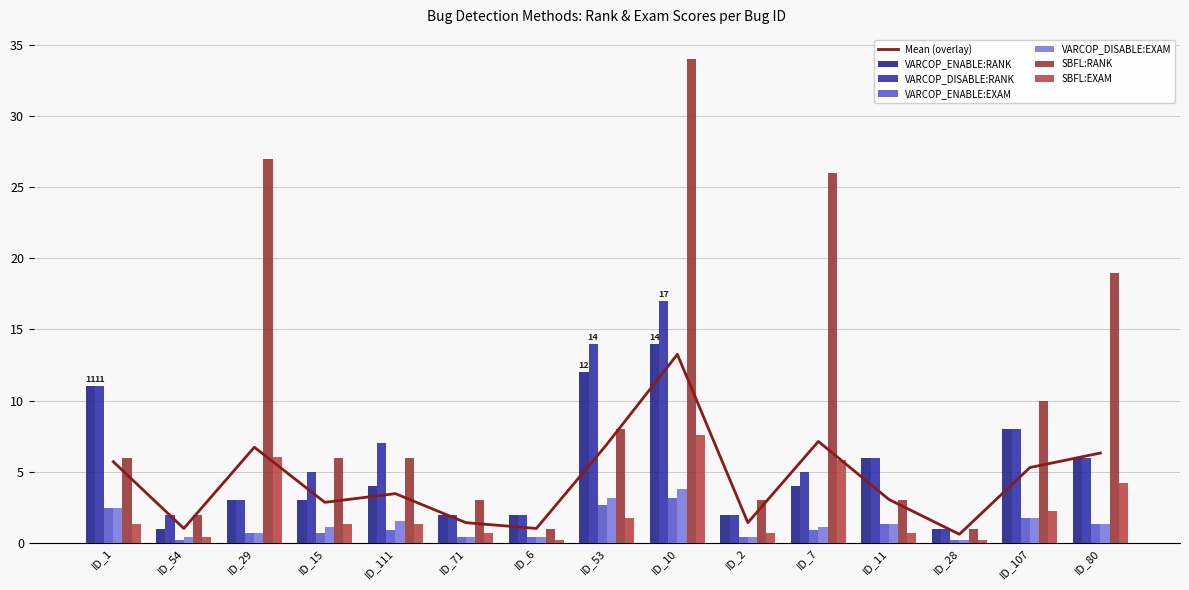

At which label is VARCOP_DISABLE:EXAM closest to 2?

ID_107